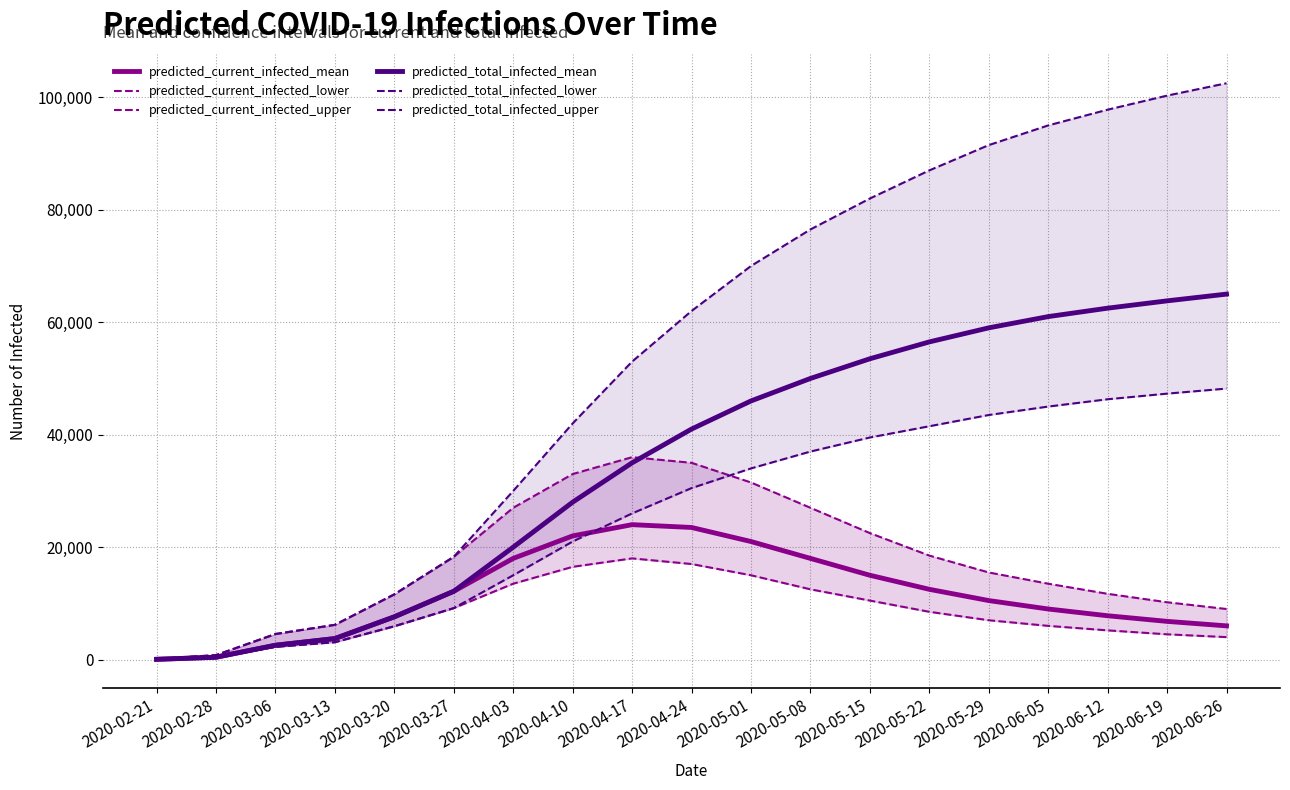

What is the difference between the predicted_current_infected_lower values at 2020-03-27 and 2020-05-15?

1345